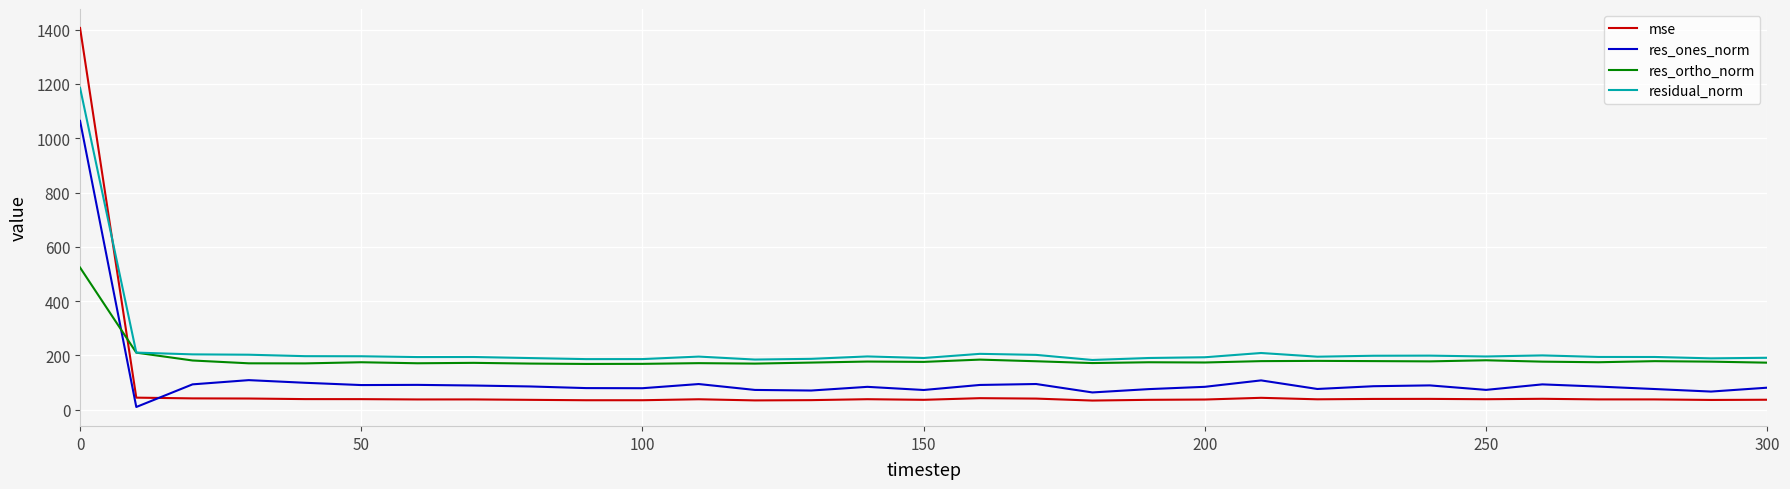

Which series ends up on top after the final intersection of residual_norm and mse?

residual_norm